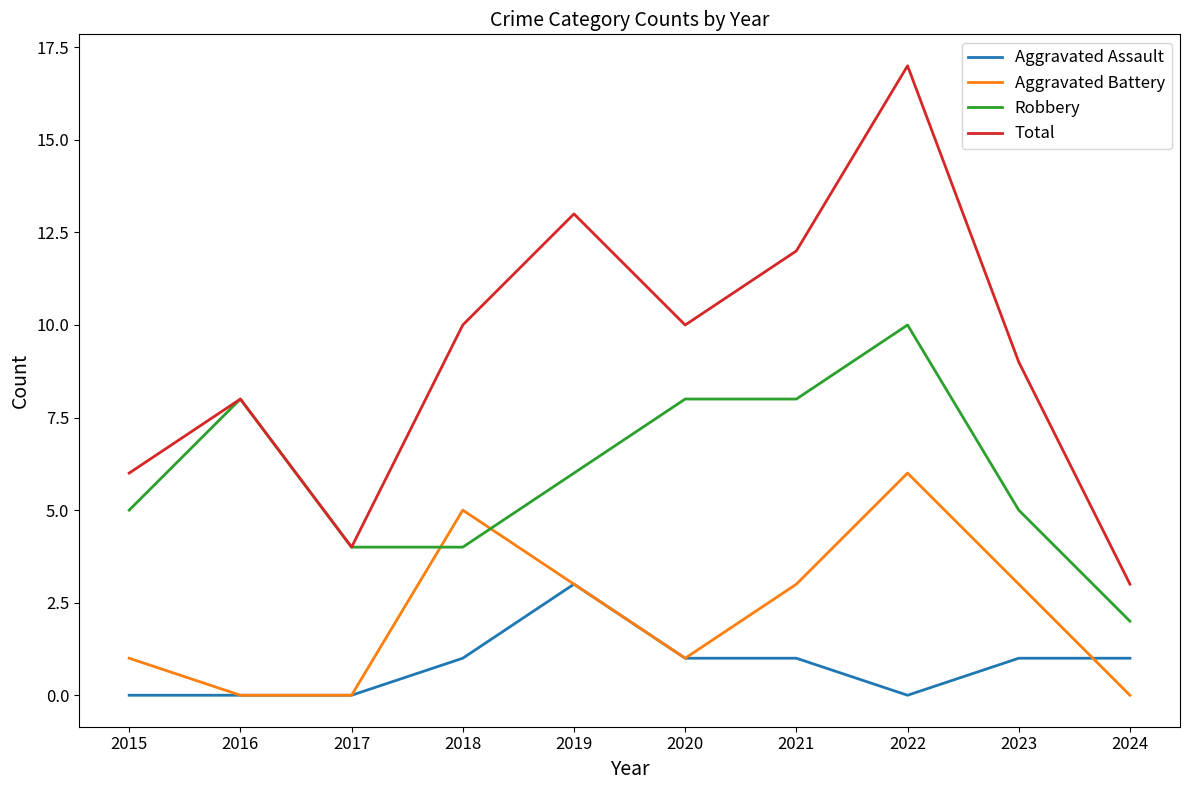

Is the value of Robbery at 2018 greater than the value of Aggravated Assault at 2022?

Yes